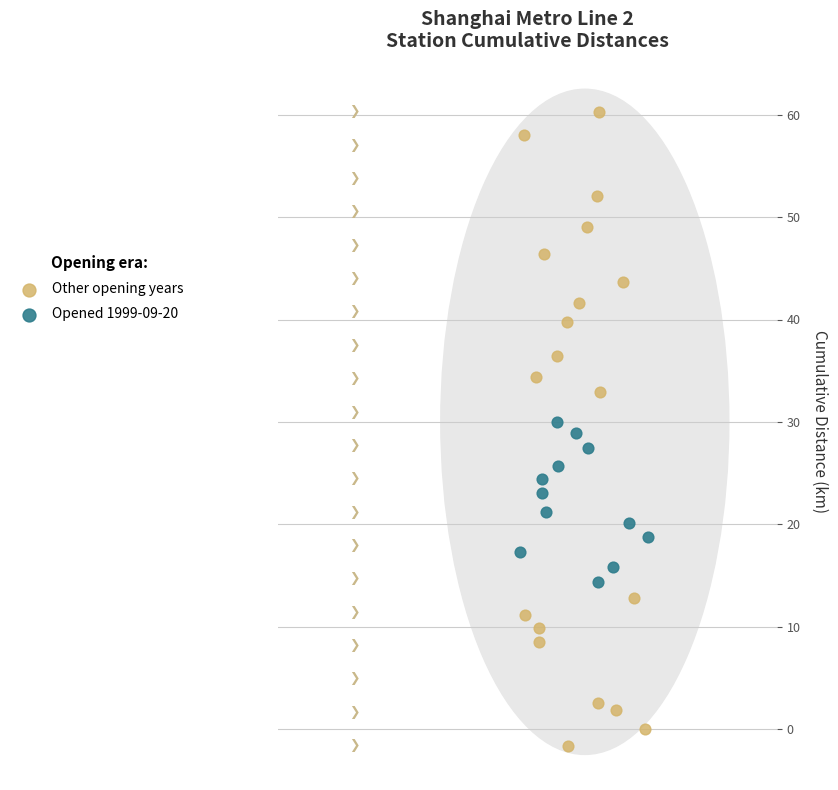

Which series has the largest Y range (max minus min)?

Other opening years